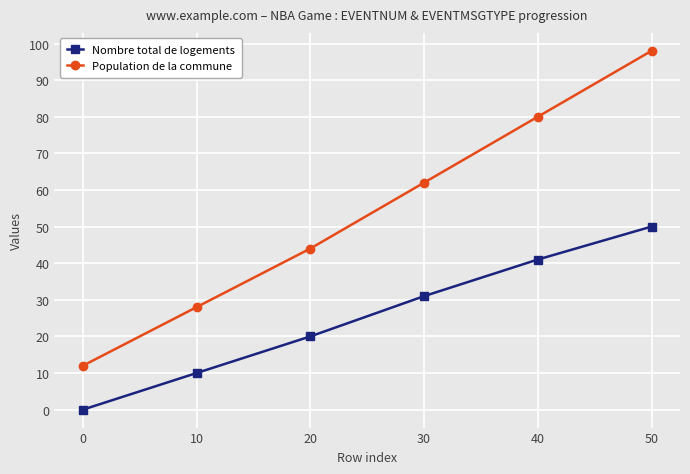

What is the difference between the highest and lowest values at 0?

12